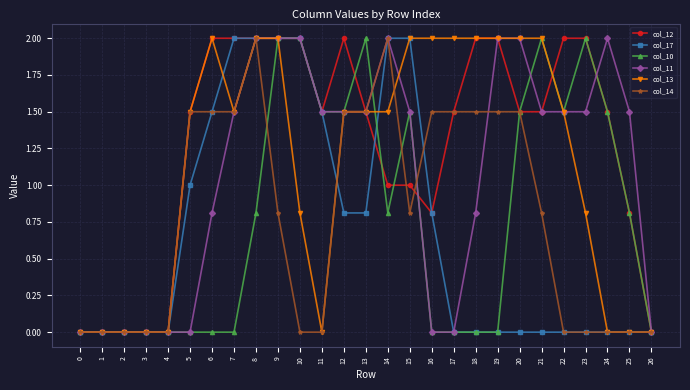

Which series changed the most between 8 and 21?

col_17